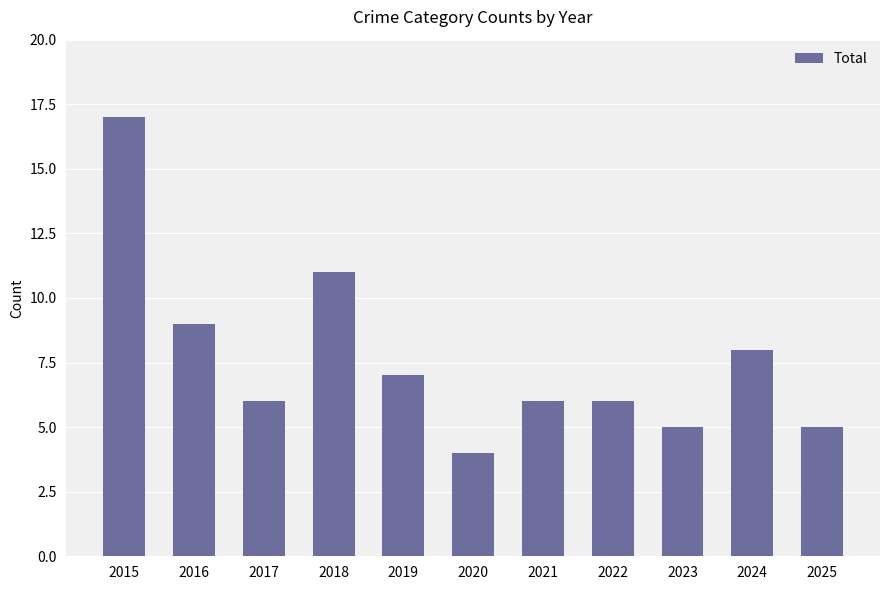

What is the sum of the values at 2018 and 2020?

15